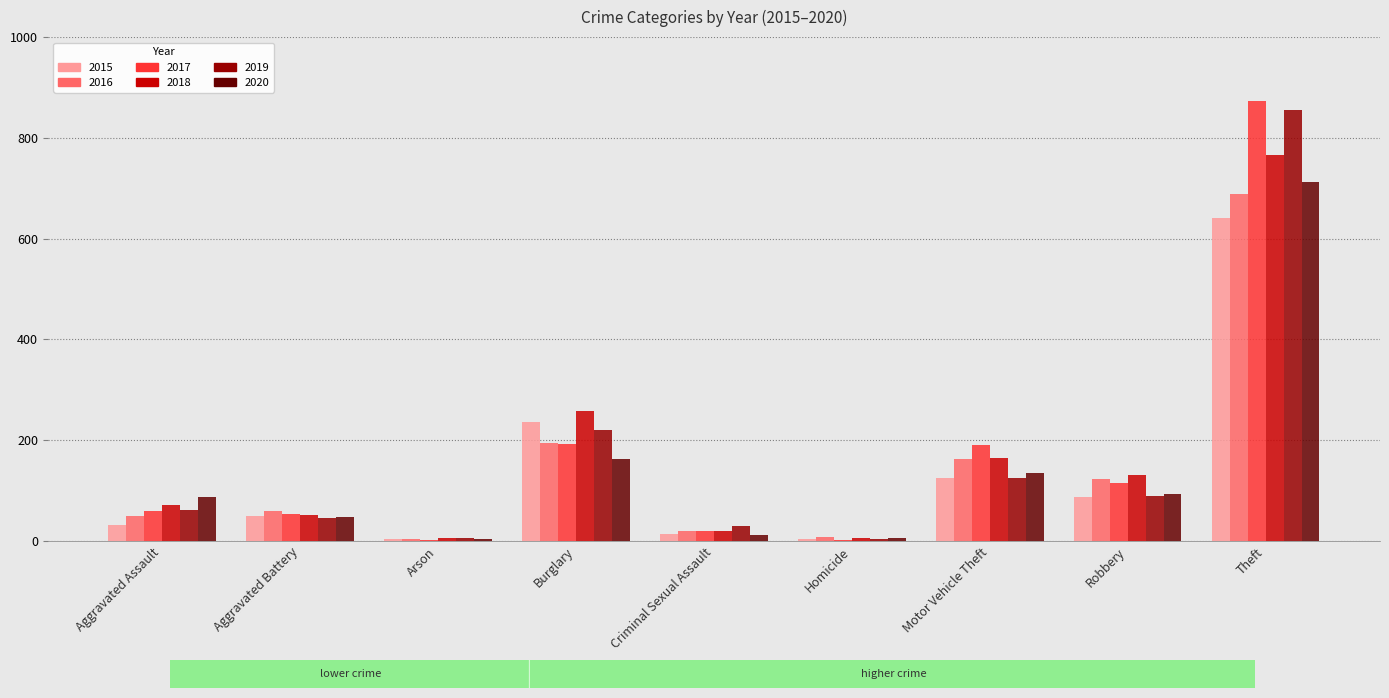

How many data points does each series have?

9